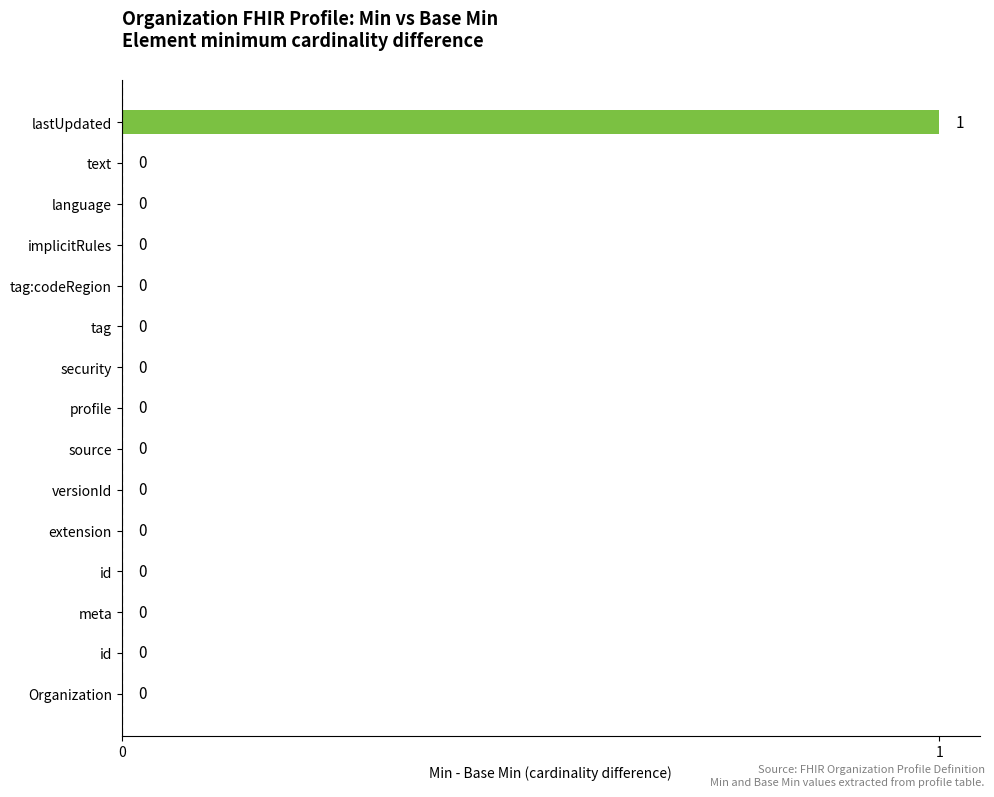

Count the number of categories in the chart.

15